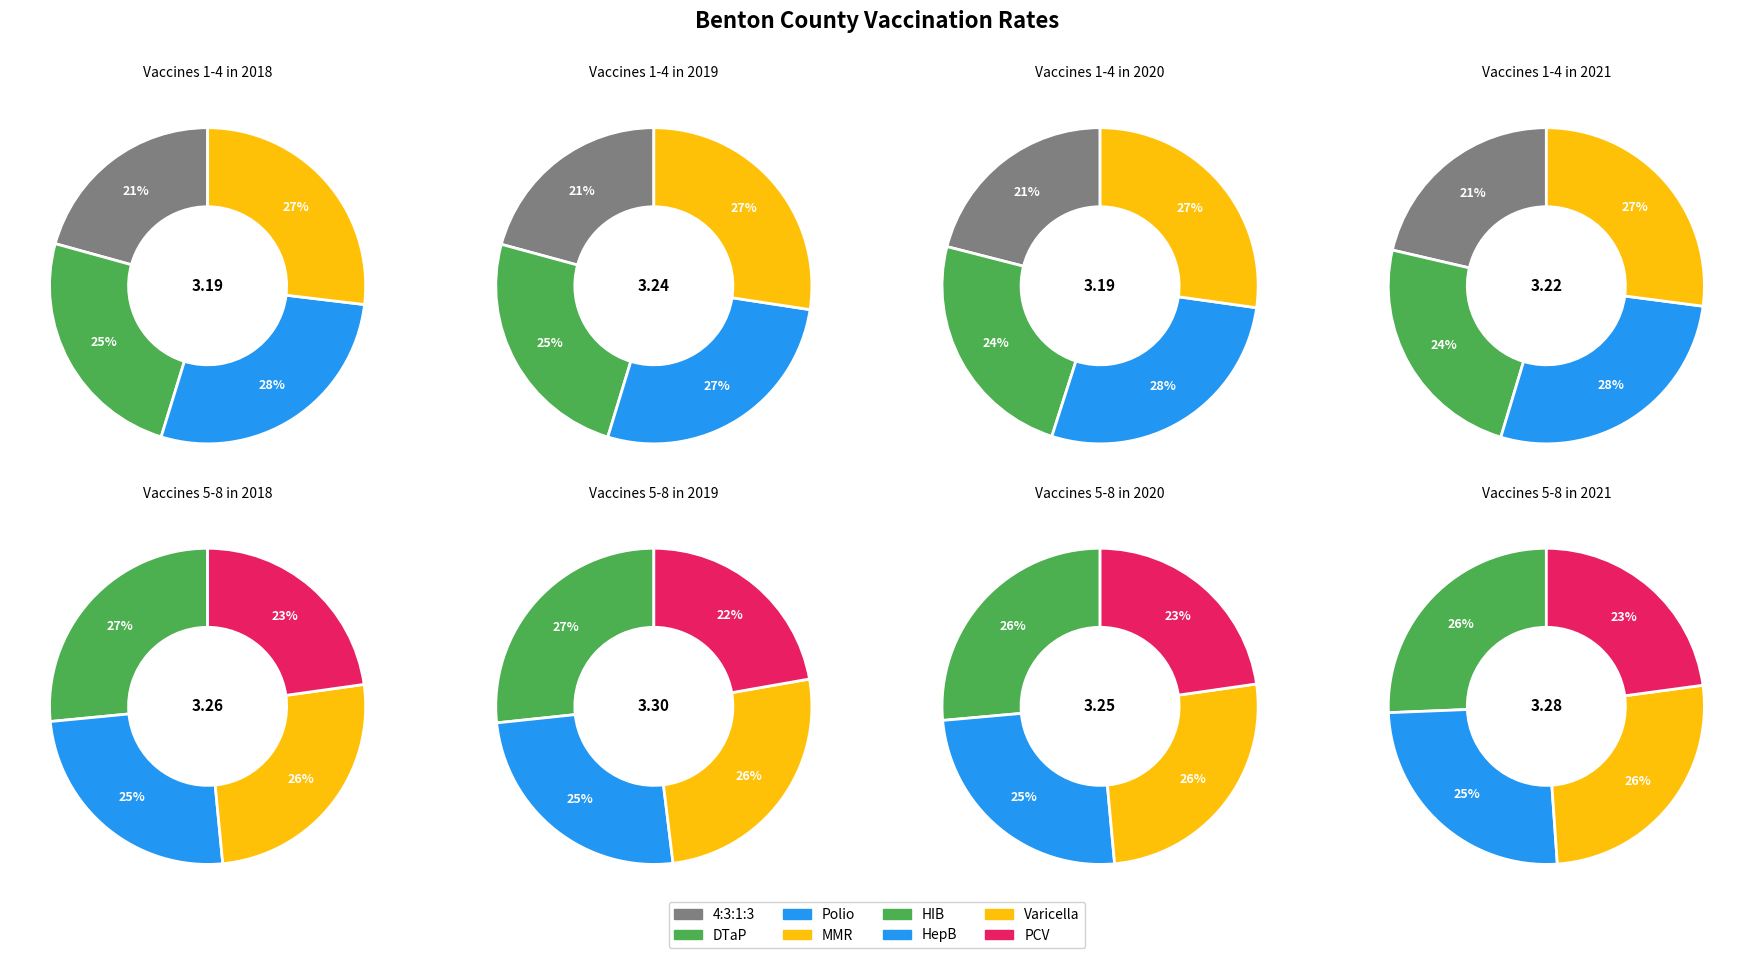

True or false: 1 dose MMR accounts for 5% of the total.

False